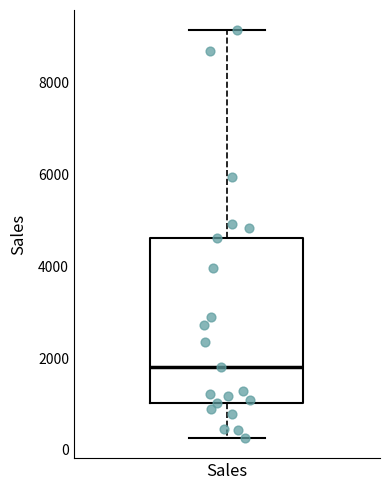

Transcribe this box plot: give where the median line is, the range the box spans, and where the two whiskers end, as read against the y-axis. The values are not printed on the chart, so give them approximately, as read against the axis.

median 1800, box 1000 to 4600, whiskers 200 to 9200